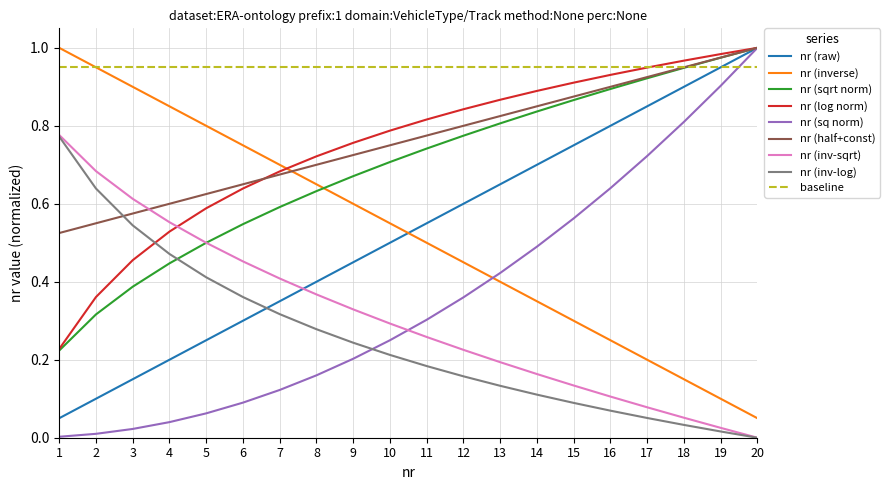

Does the chart display data point markers on the line(s)?

No